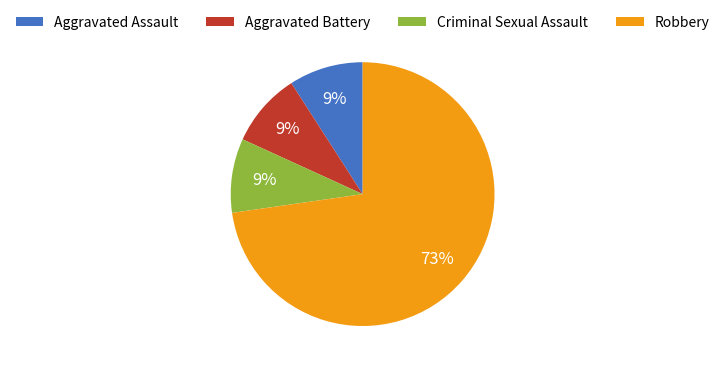

Which has a higher value, Aggravated Assault or Robbery?

Robbery